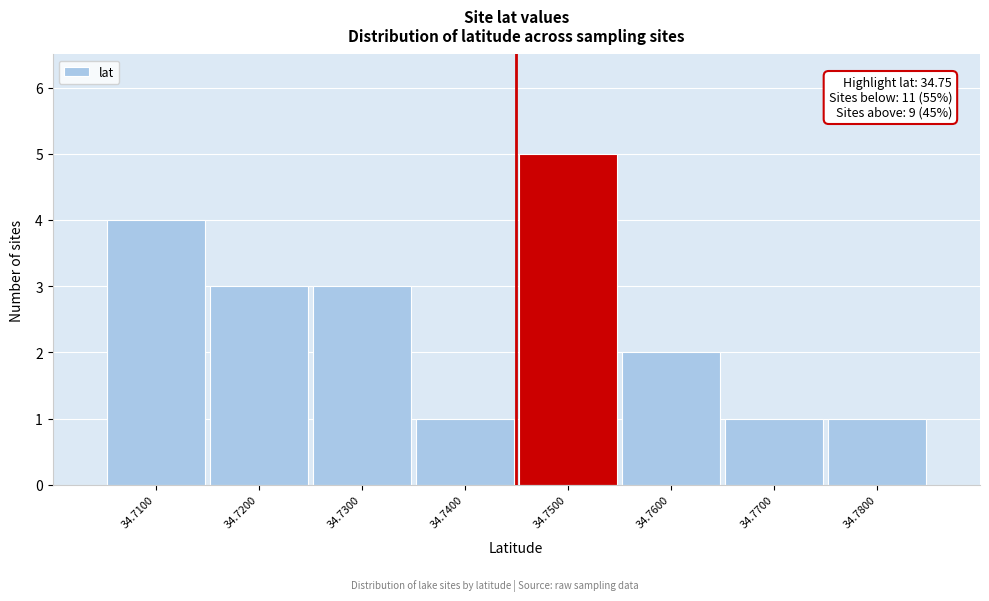

Reading left to right, what are all the values shown in this chart?

34.7100=4	34.7200=3	34.7300=3	34.7400=1	34.7500=5	34.7600=2	34.7700=1	34.7800=1